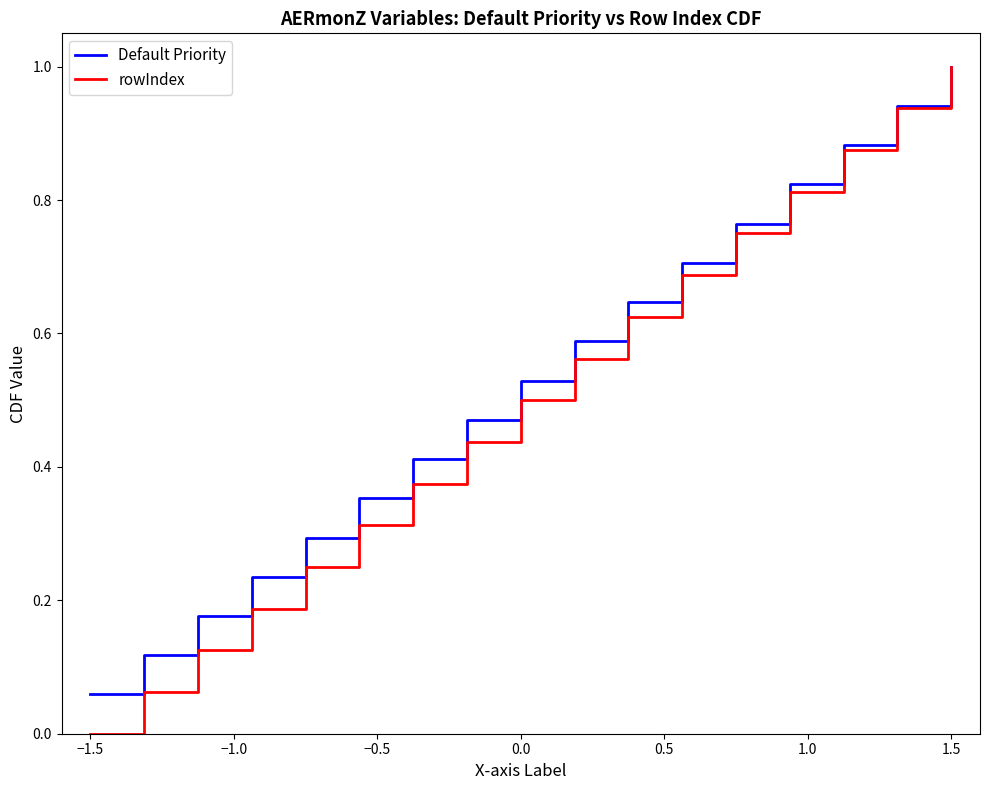

Which series has the widest spread of values?

rowIndex